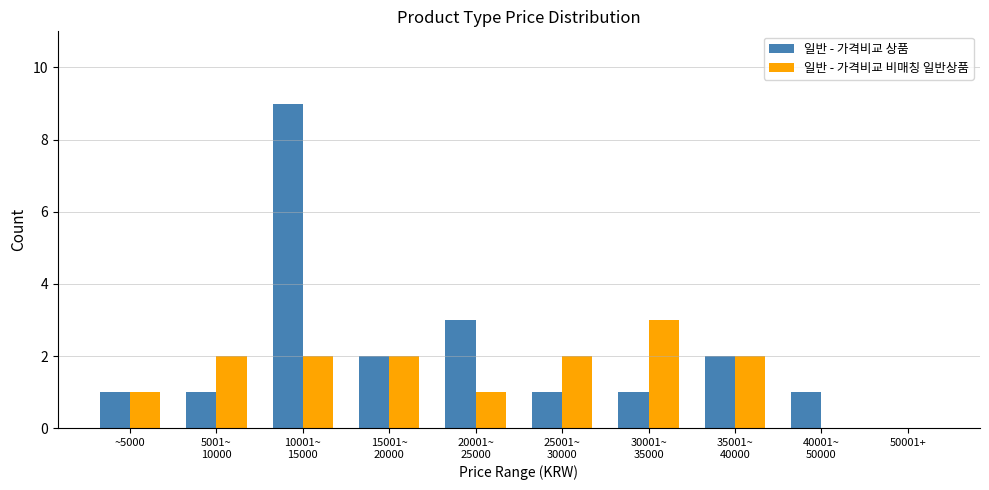

How many data points does each series have?

10